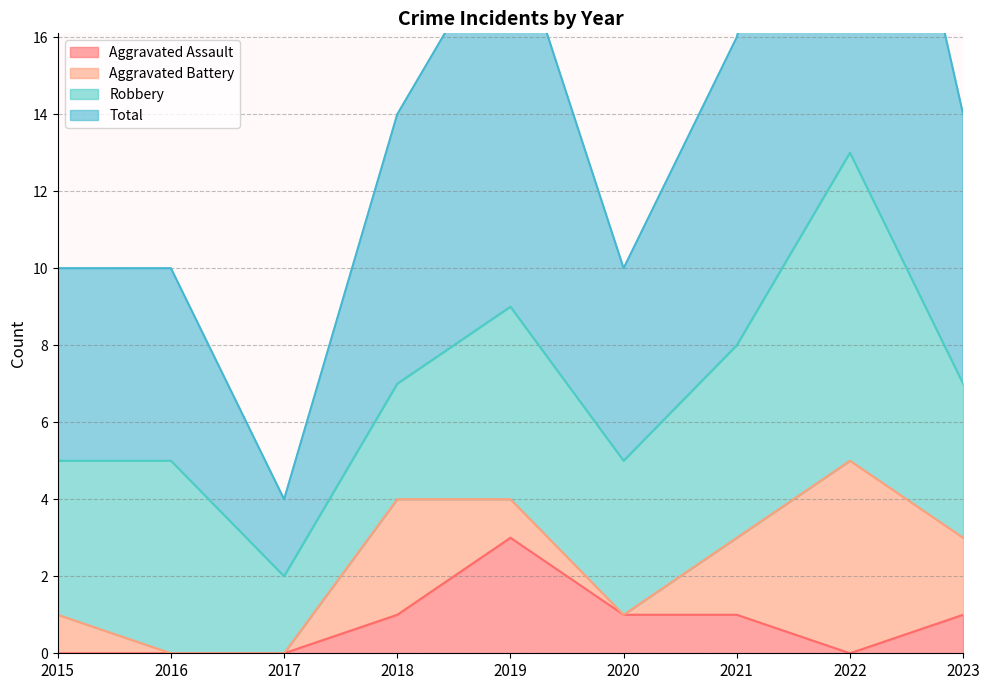

Which series has the largest total across all categories?

Total